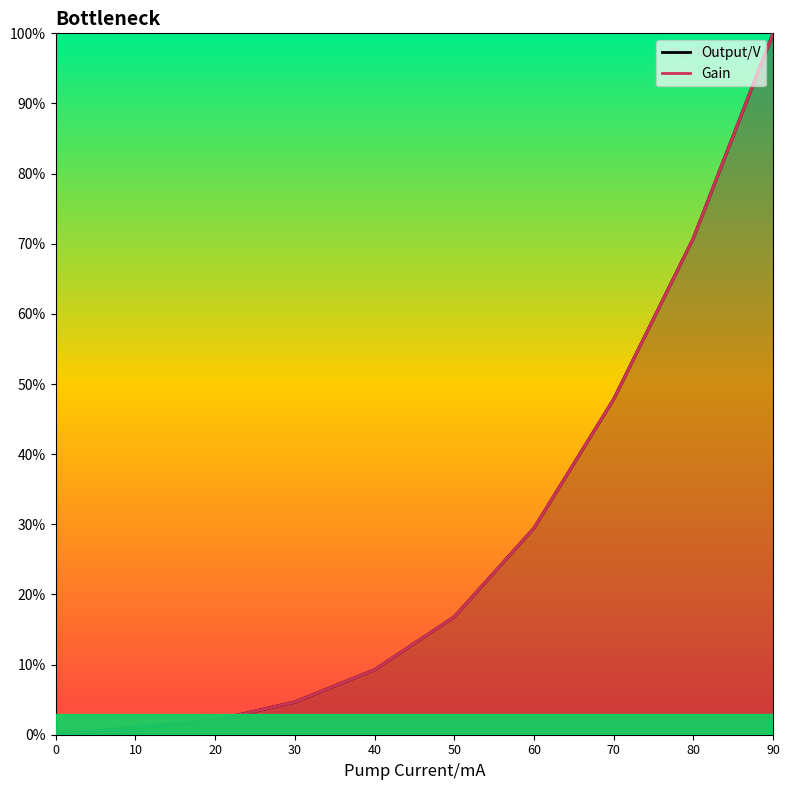

How many categories are shown in the chart?

10